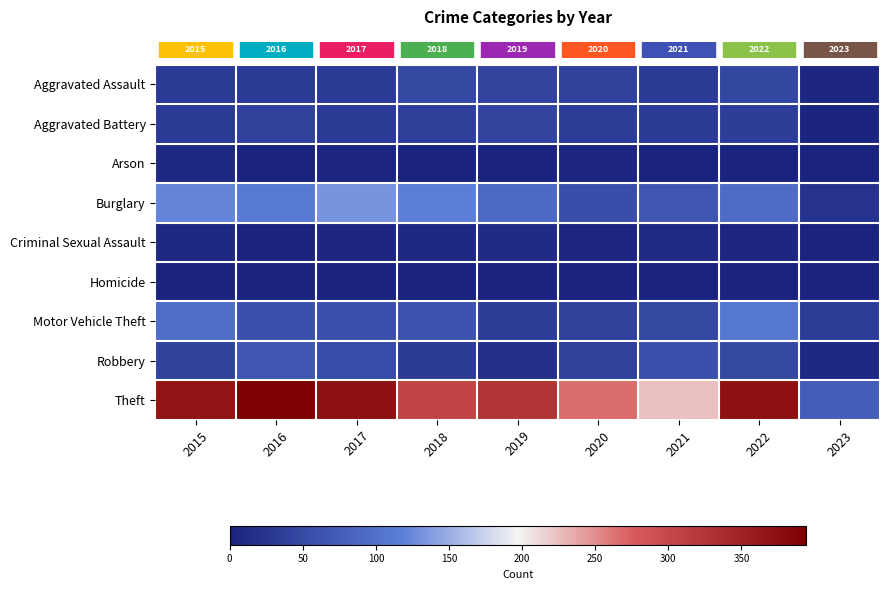

Reading left to right, what are all the values shown in this chart?

row_0: 2015=32	2016=32	2017=32	2018=50	2019=43	2020=39	2021=32	2022=47	2023=7
row_1: 2015=31	2016=41	2017=32	2018=37	2019=44	2020=35	2021=31	2022=36	2023=4
row_2: 2015=9	2016=1	2017=5	2018=2	2019=1	2020=6	2021=0	2022=2	2023=1
row_3: 2015=123	2016=113	2017=133	2018=117	2019=92	2020=56	2021=67	2022=94	2023=22
row_4: 2015=9	2016=2	2017=7	2018=9	2019=11	2020=6	2021=10	2022=7	2023=2
row_5: 2015=3	2016=2	2017=2	2018=0	2019=0	2020=4	2021=2	2022=2	2023=2
row_6: 2015=96	2016=59	2017=59	2018=63	2019=35	2020=40	2021=49	2022=109	2023=35
row_7: 2015=41	2016=69	2017=55	2018=33	2019=17	2020=40	2021=59	2022=50	2023=8
row_8: 2015=369	2016=394	2017=372	2018=305	2019=325	2020=267	2021=224	2022=371	2023=76